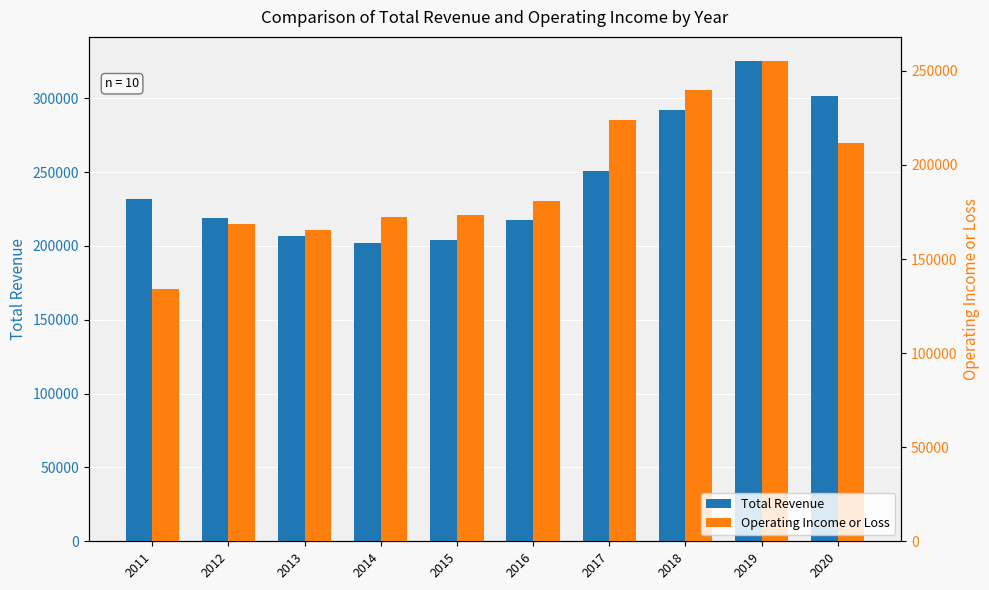

The value of Operating Income or Loss at 2012 is 168400. True or false?

True